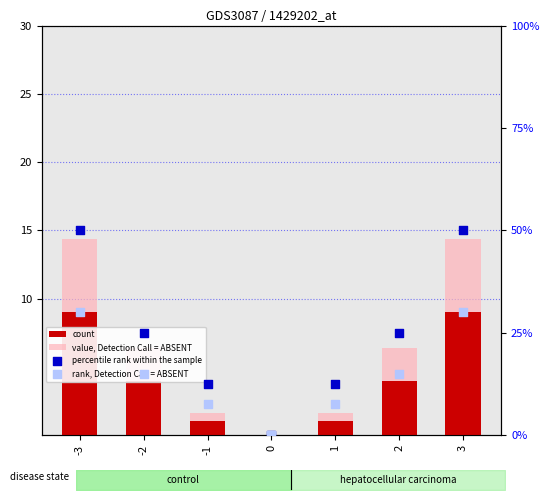

Which series has the largest total across all categories?

percentile rank within the sample